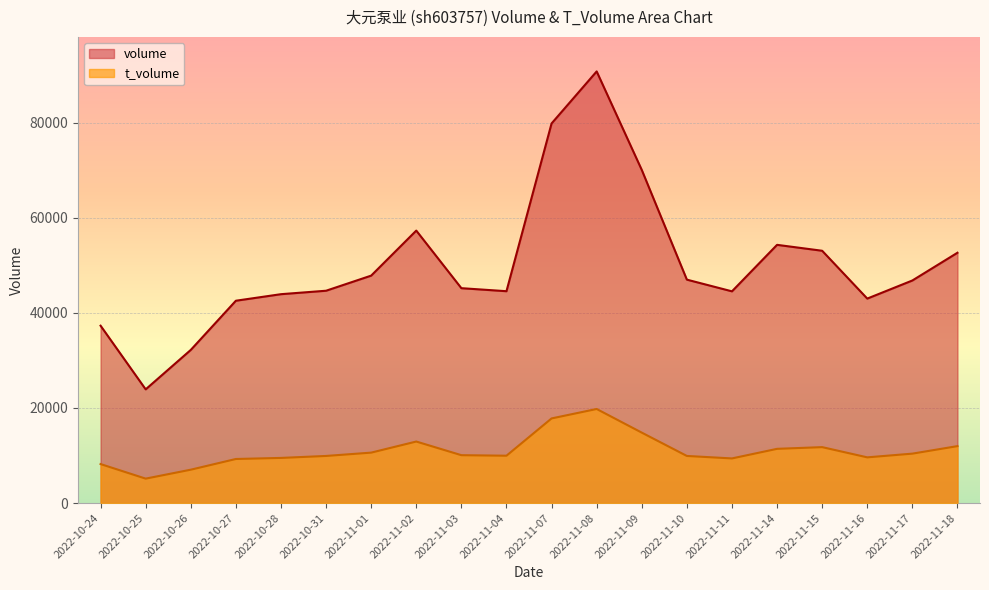

How many distinct data groups are displayed?

2